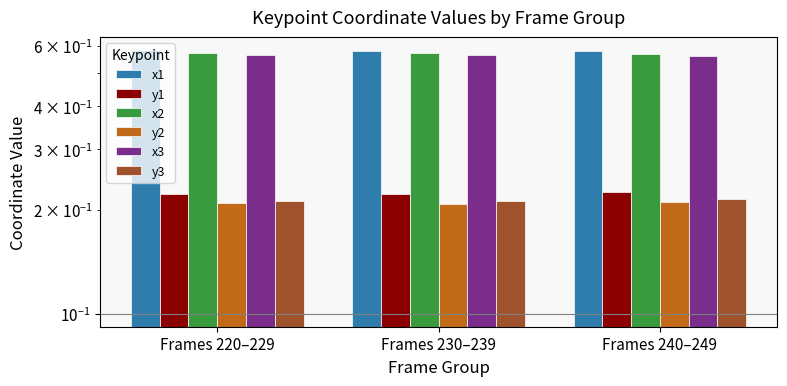

What is the sum of all x3 values?

1.7